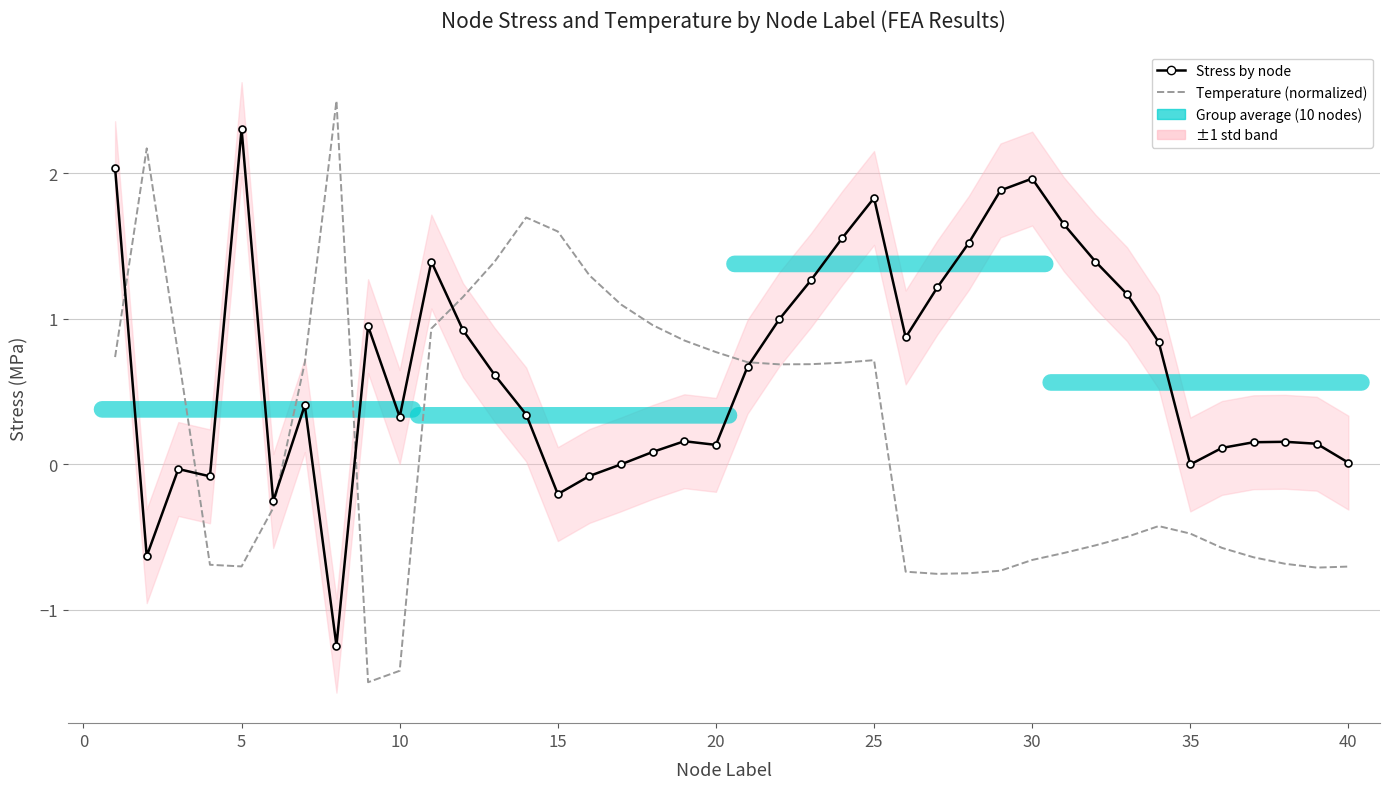

What is the spread (max minus min) of values at 39?

0.7